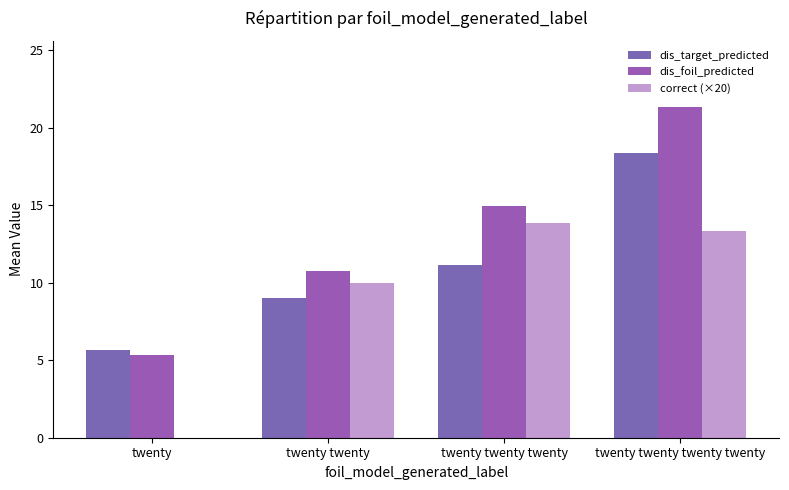

Which series has the largest range (max minus min)?

dis_foil_predicted